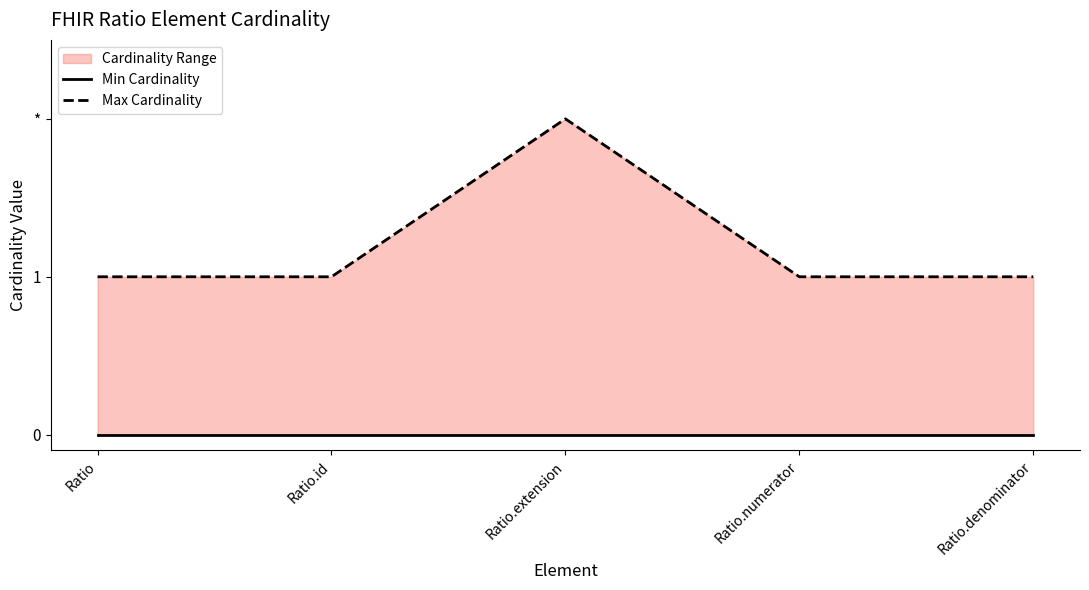

True or false: Max Cardinality has a value of 1 at Ratio.id.

True